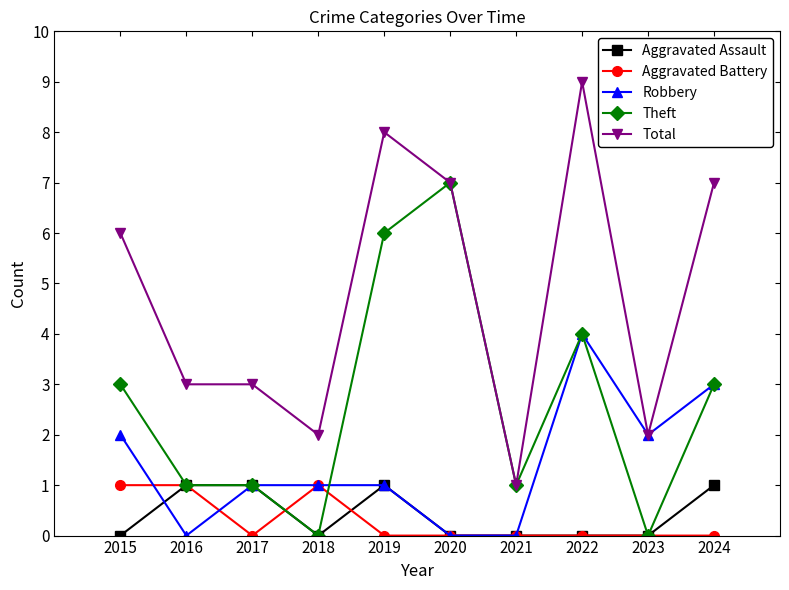

At which category does the chart reach its peak across all series?

2022